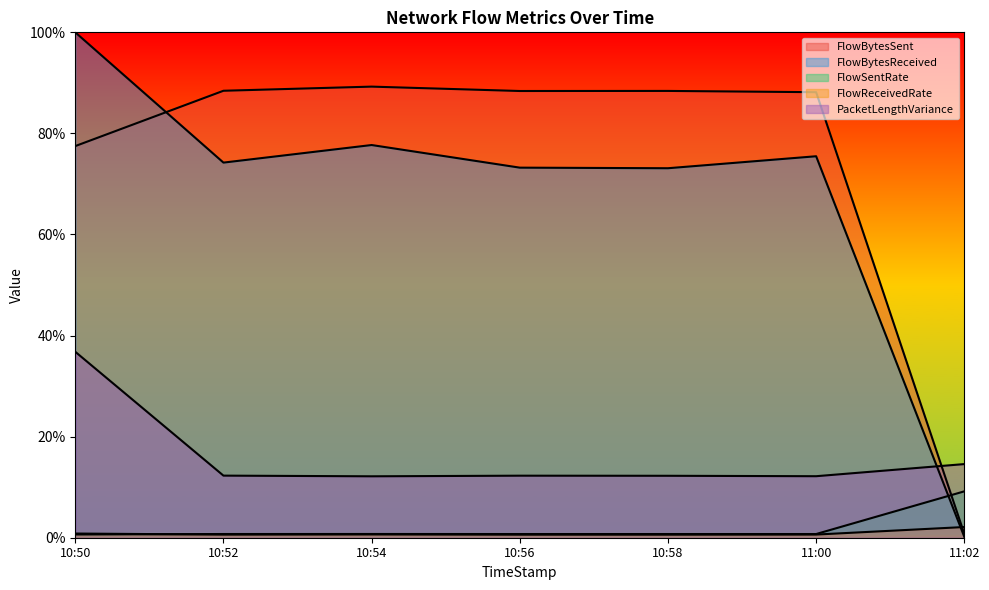

True or false: FlowSentRate has more than 2 interior local peaks.

False